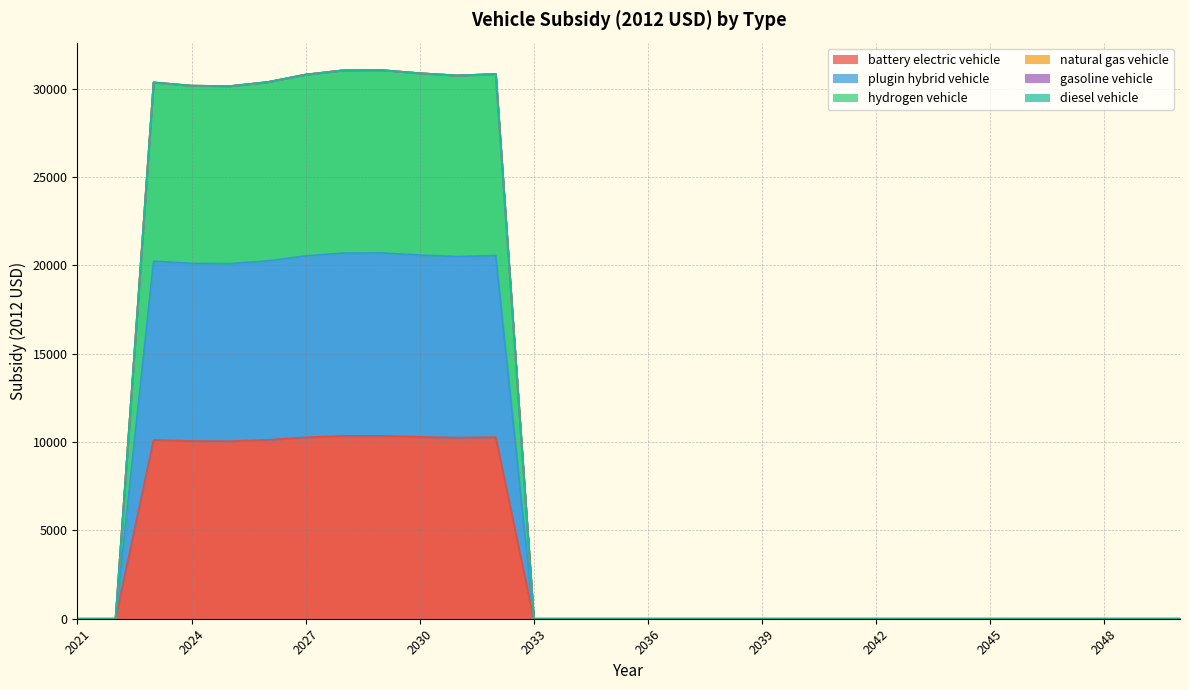

Which series has the largest range (max minus min)?

hydrogen vehicle